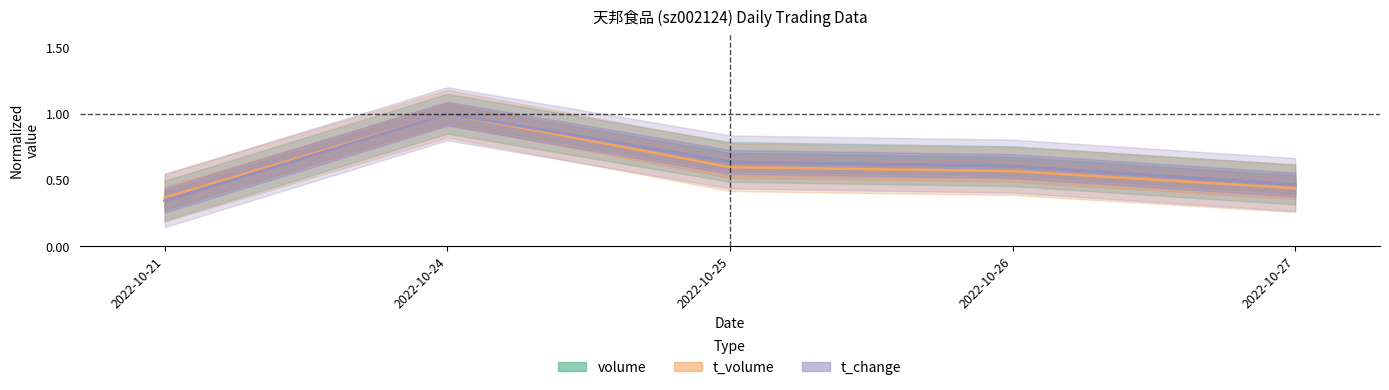

How many lines are shown in the chart?

3